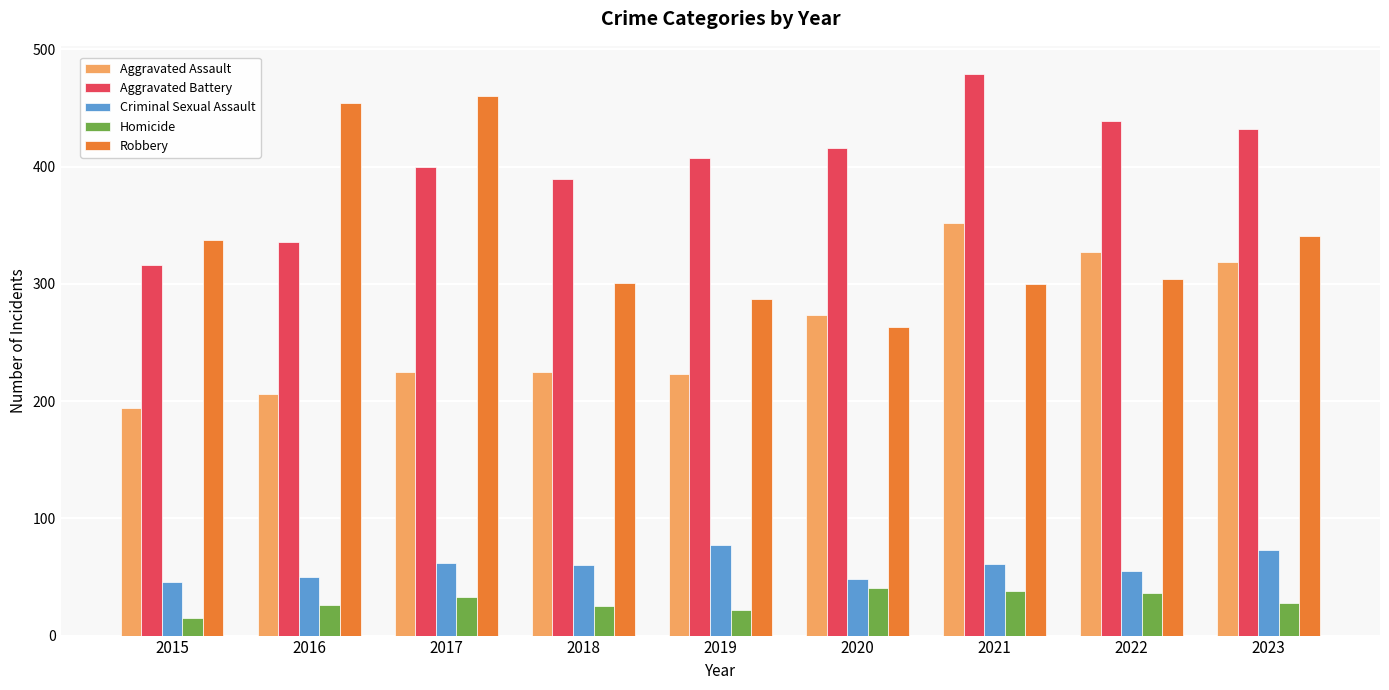

True or false: Robbery has a value of 176 at 2018.

False